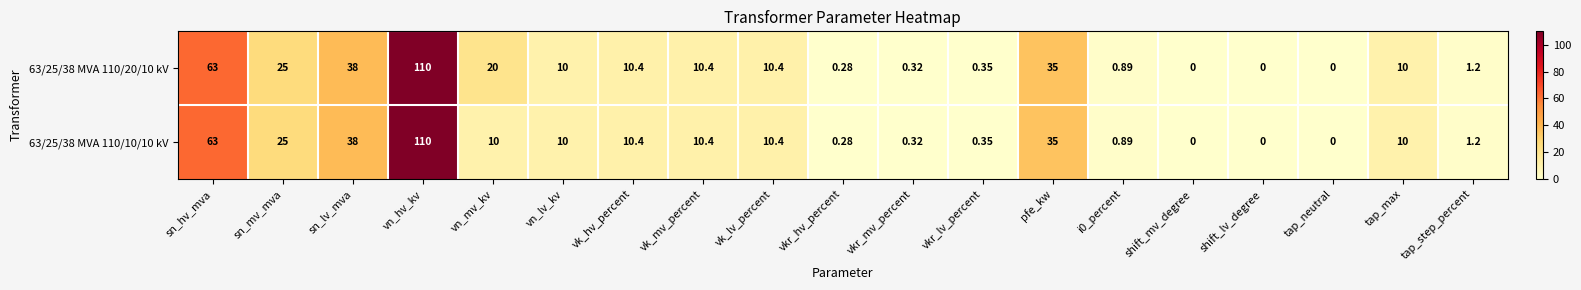

Where is 63/25/38 MVA 110/10/10 kV nearest to the value 55?

sn_hv_mva